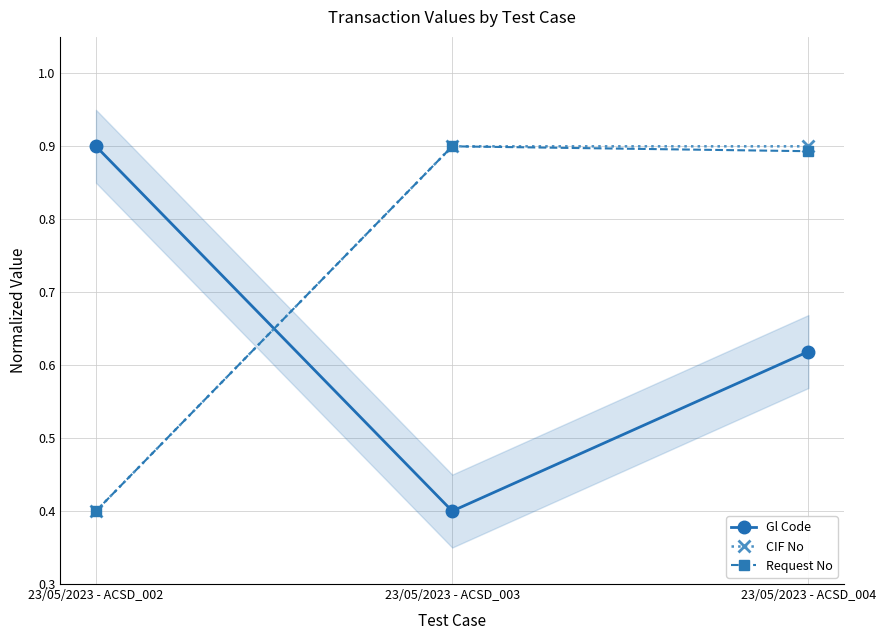

Rank the categories by Request No value from highest to lowest.

23/05/2023 - ACSD_003, 23/05/2023 - ACSD_004, 23/05/2023 - ACSD_002